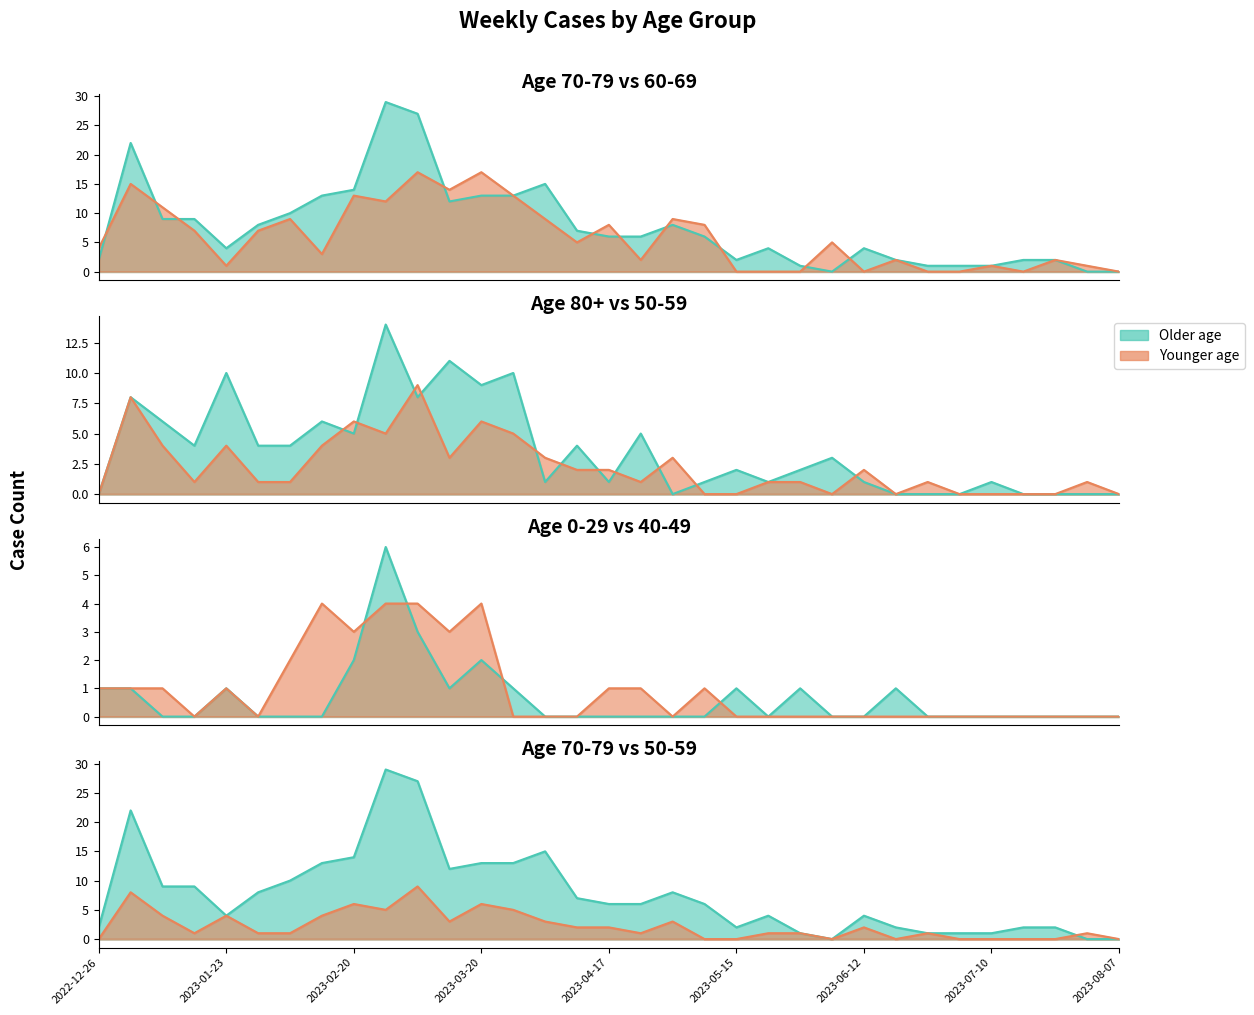

At 2023-08-07, list the series in order from largest to smallest.

70 - 79, 60 - 69, 80+, 50 - 59, 0 - 29, 40 - 49